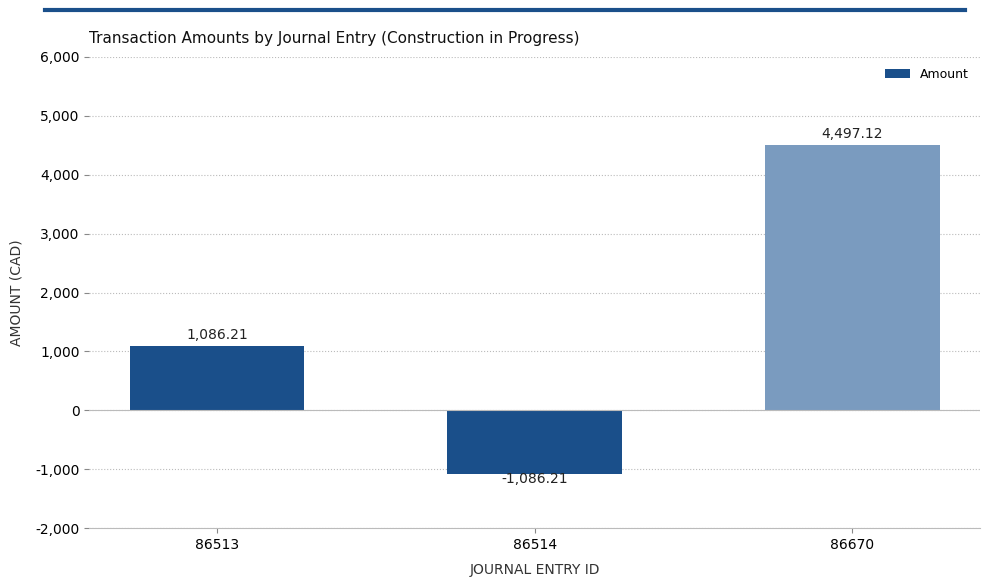

Does the chart contain any negative values?

Yes